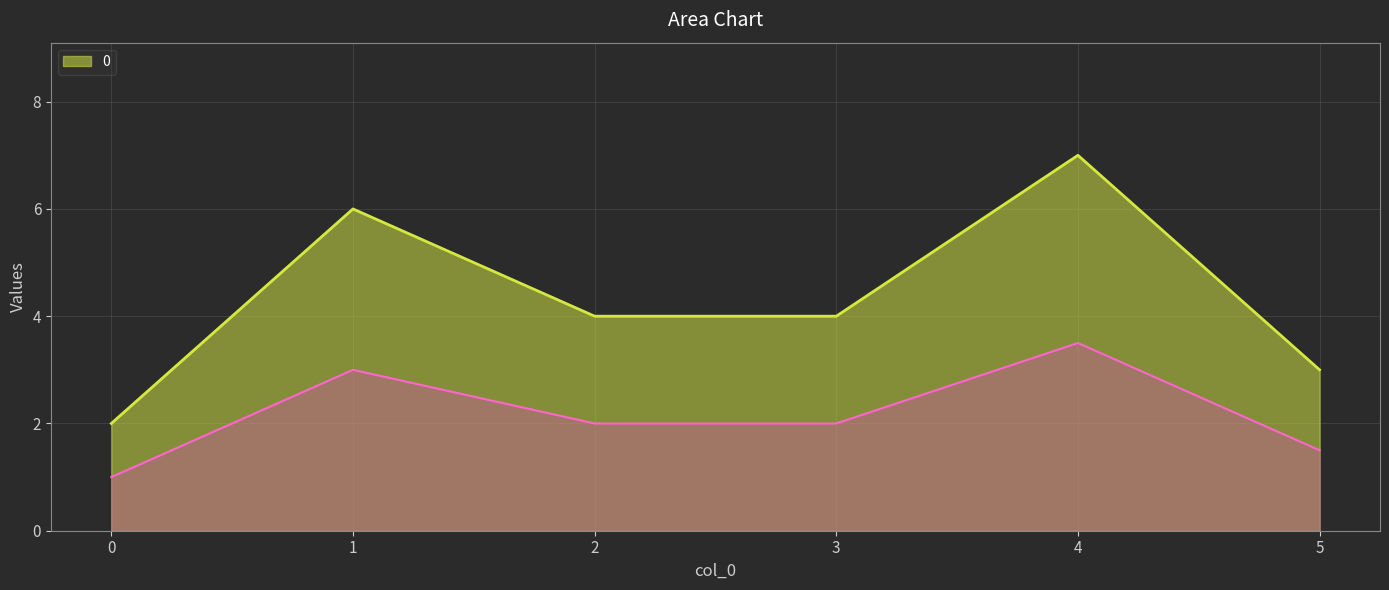

How many points are higher than both their immediate neighbors (excluding endpoints)?

2